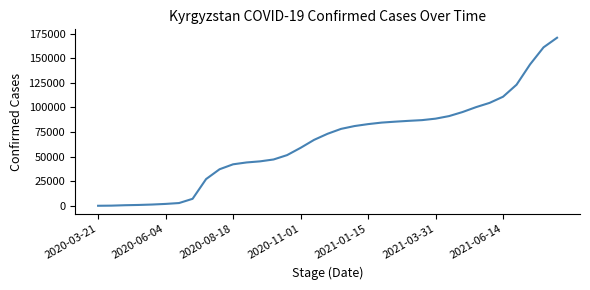

What is the difference between the maximum and minimum values?

170756